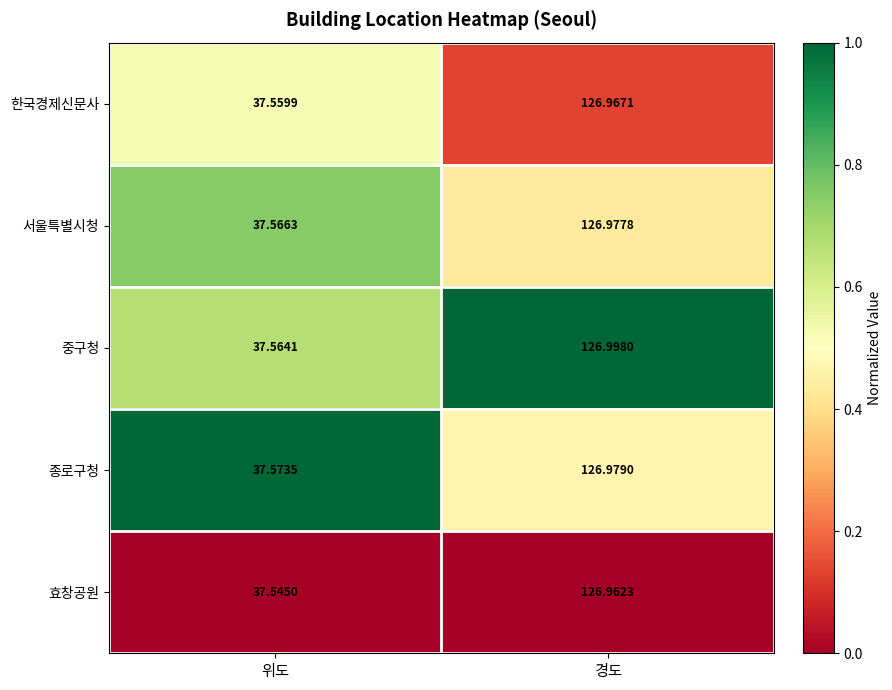

Where is 효창공원 nearest to the value 82?

위도